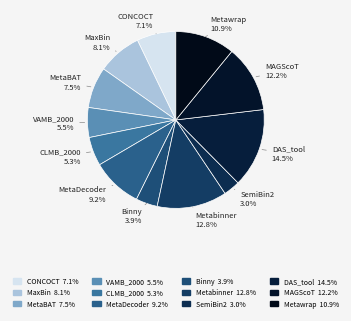

To the nearest percent, what is the average slice percentage?

8%